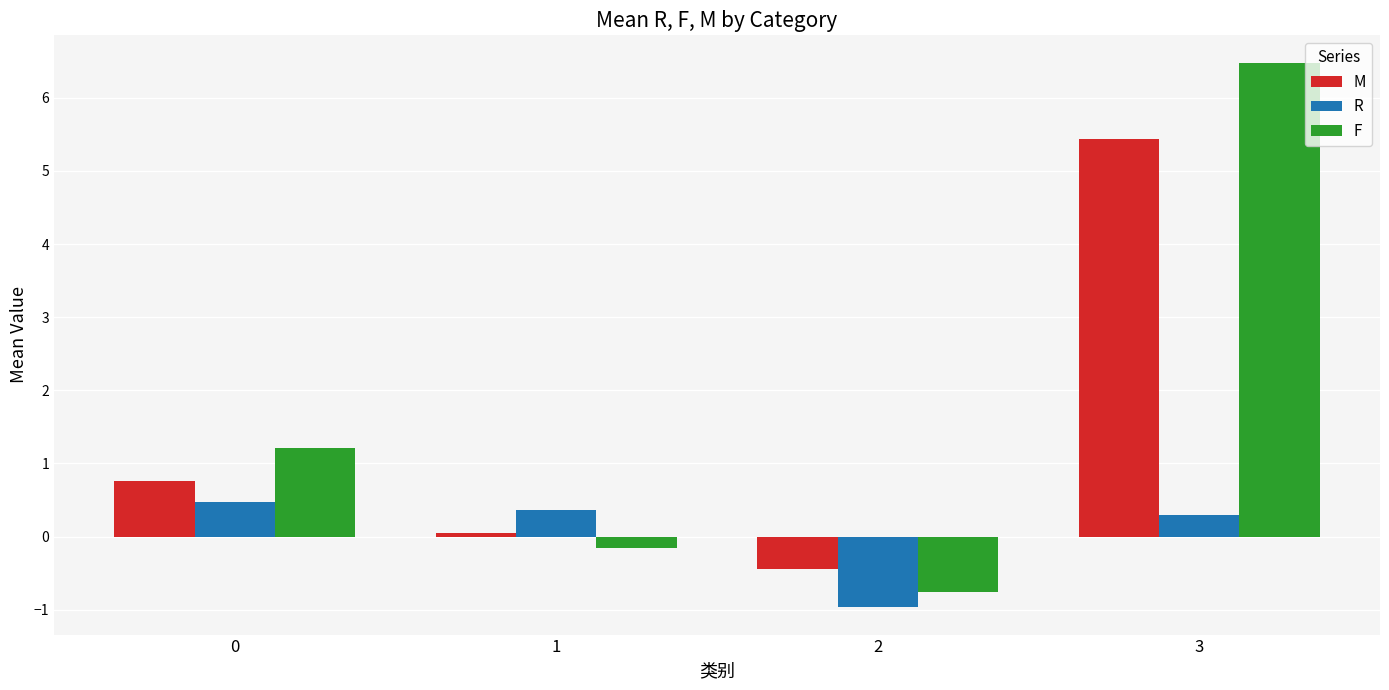

Which series has the widest spread of values?

F